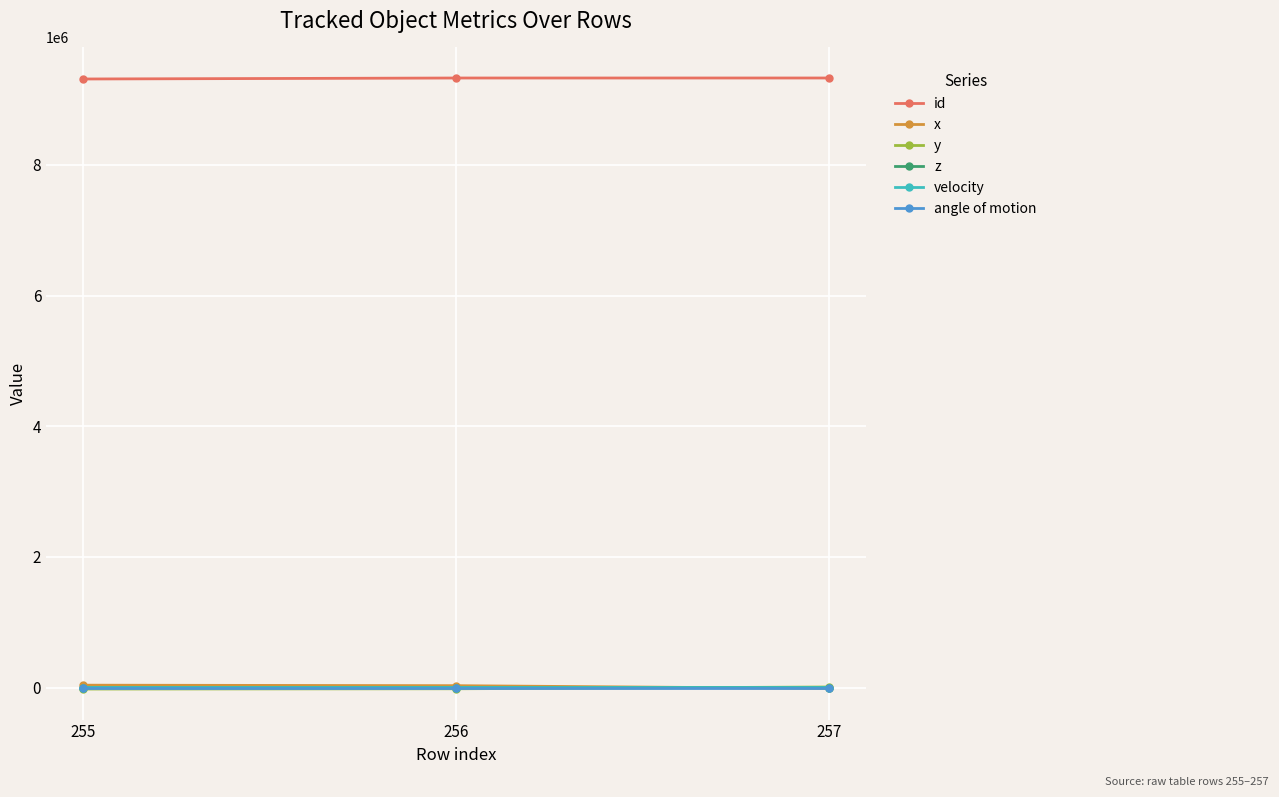

Does the chart have visible grid lines?

Yes